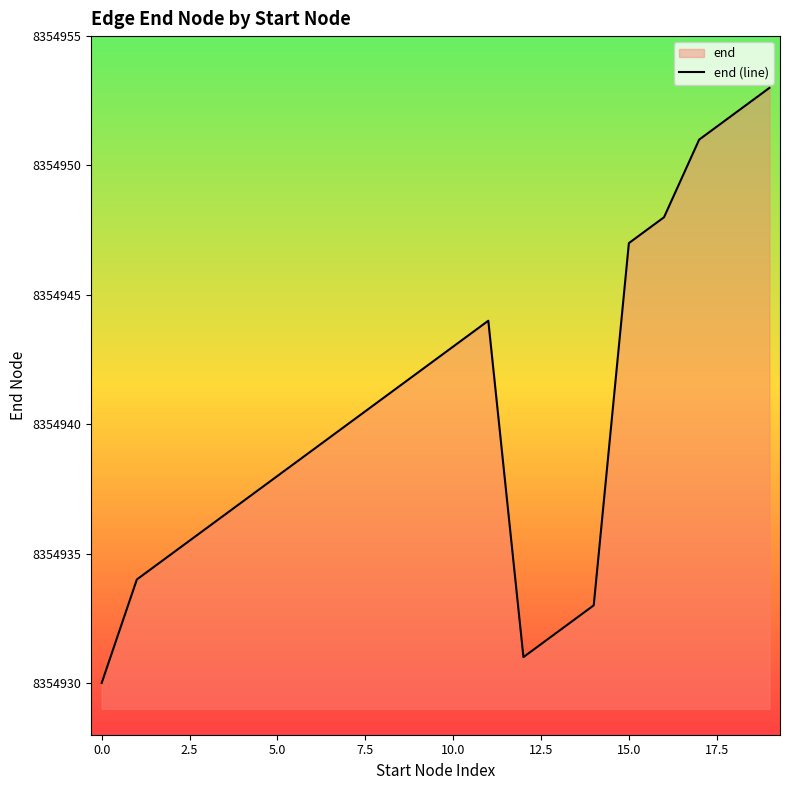

How many values exceed 8354940?

9